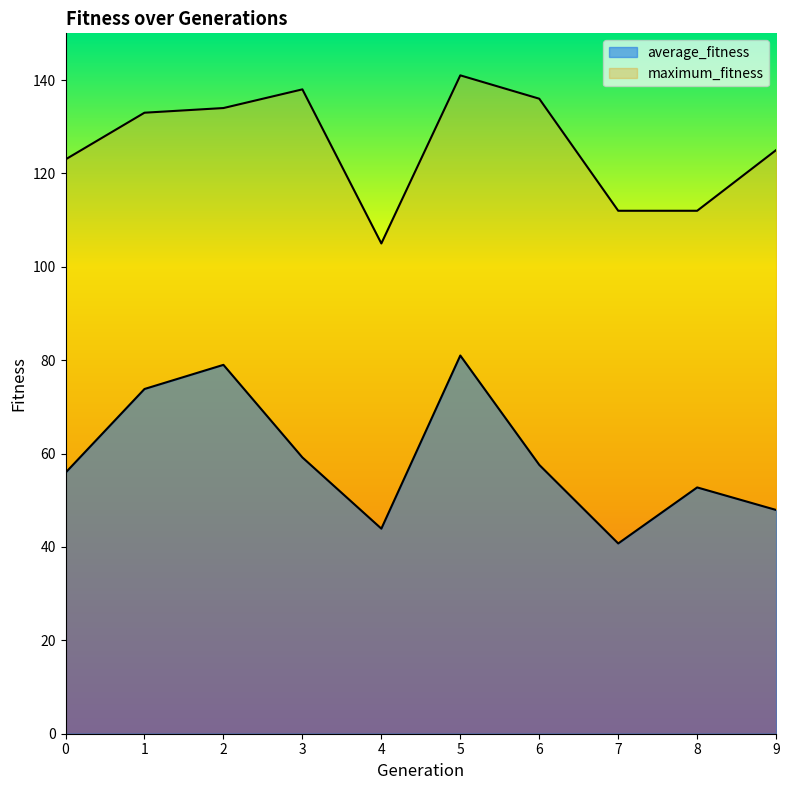

What is the greatest value displayed?

141.0